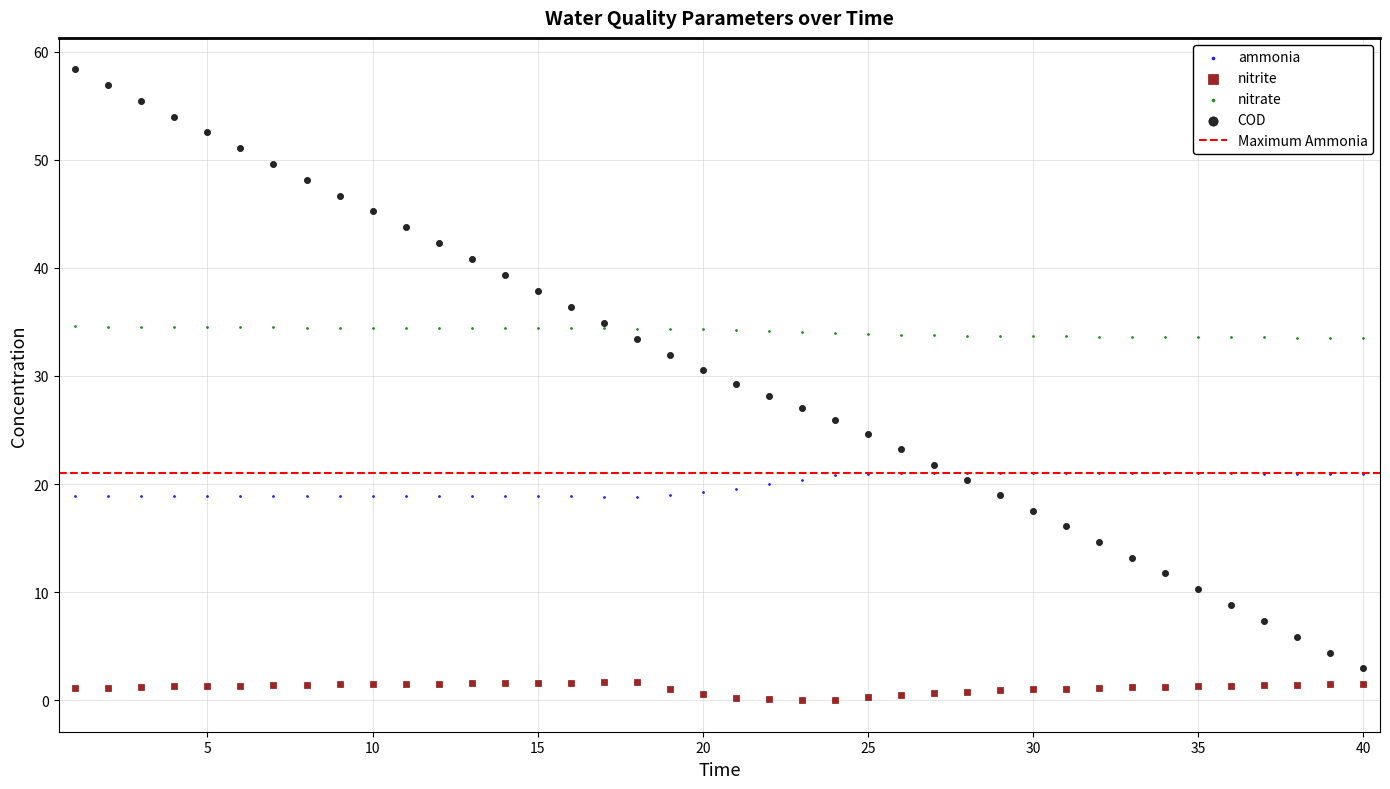

Which series contains the highest Y value?

COD